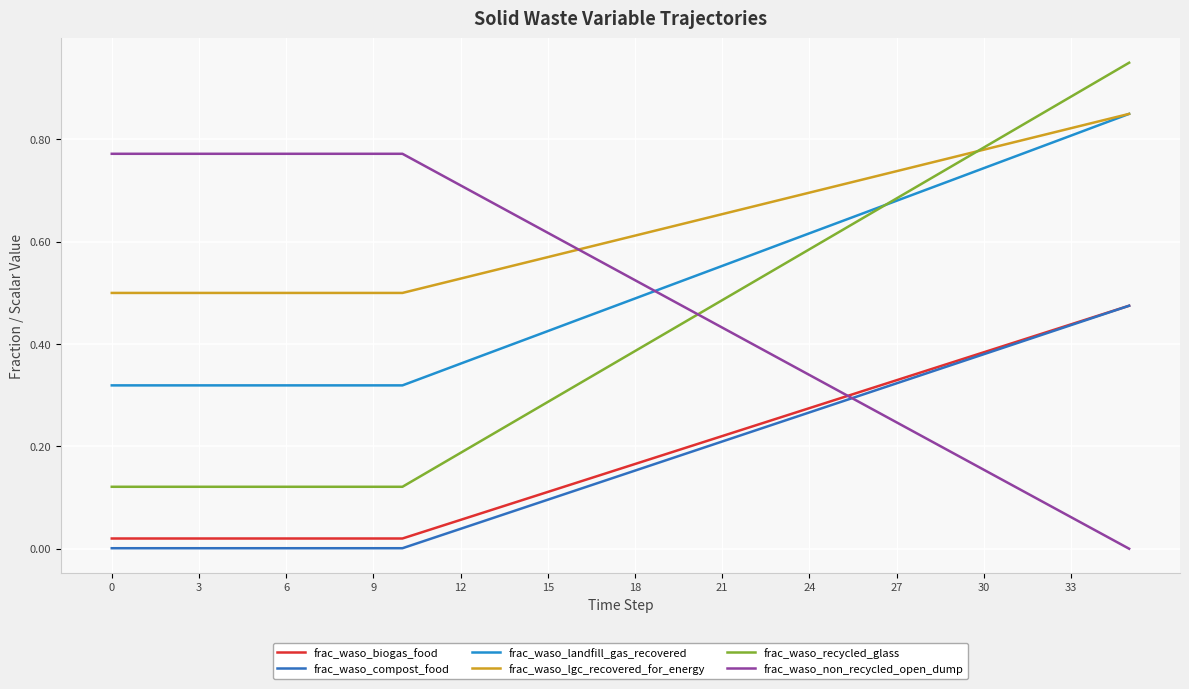

Does the chart have visible grid lines?

Yes